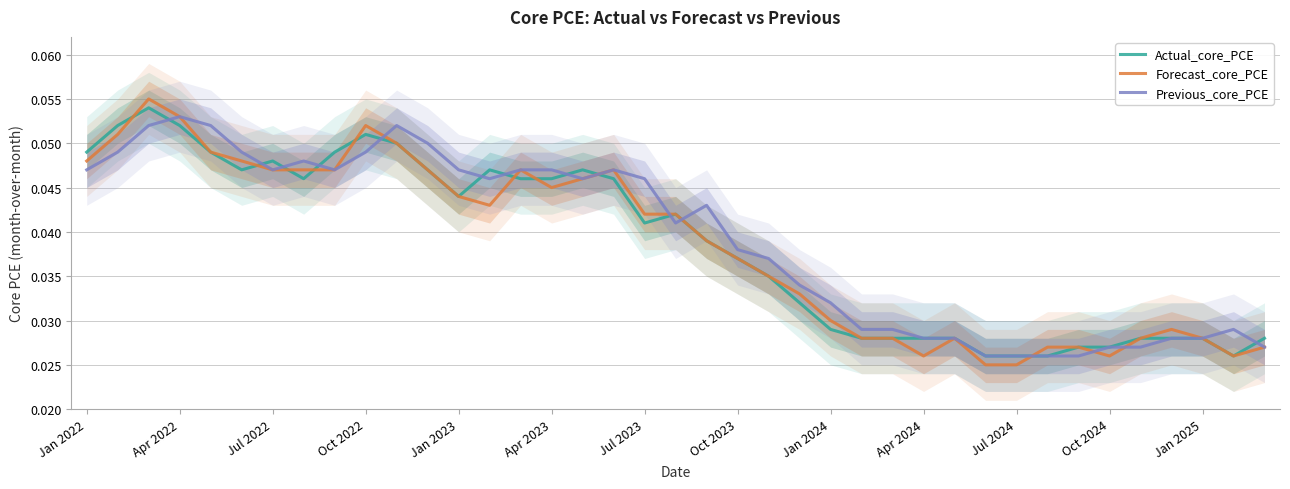

How many Previous_core_PCE values are between 0 and 1?

39